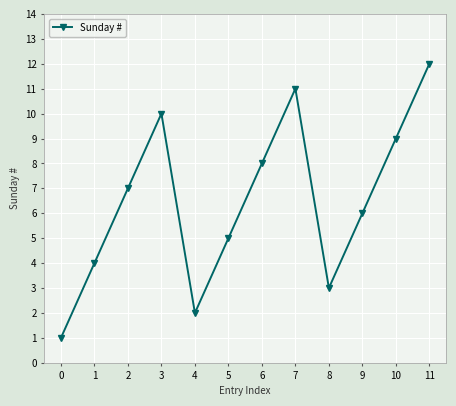

What is the change in value from 8 to 11?

+9